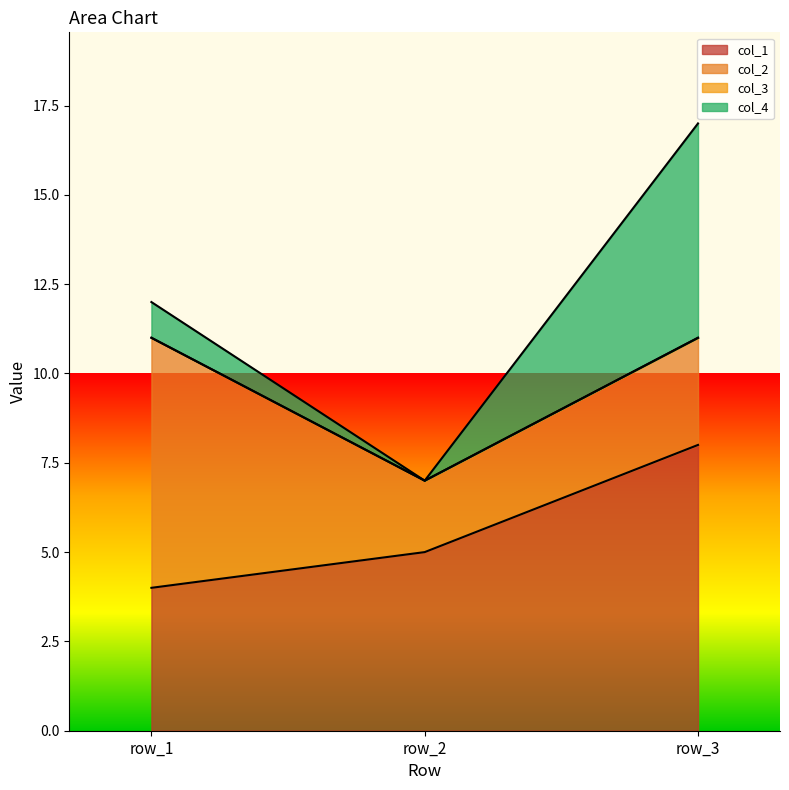

Reading right to left, list all the values displayed in this chart.

col_1: 8	5	4
col_2: 3	2	7
col_3: 0	0	0
col_4: 6	0	1